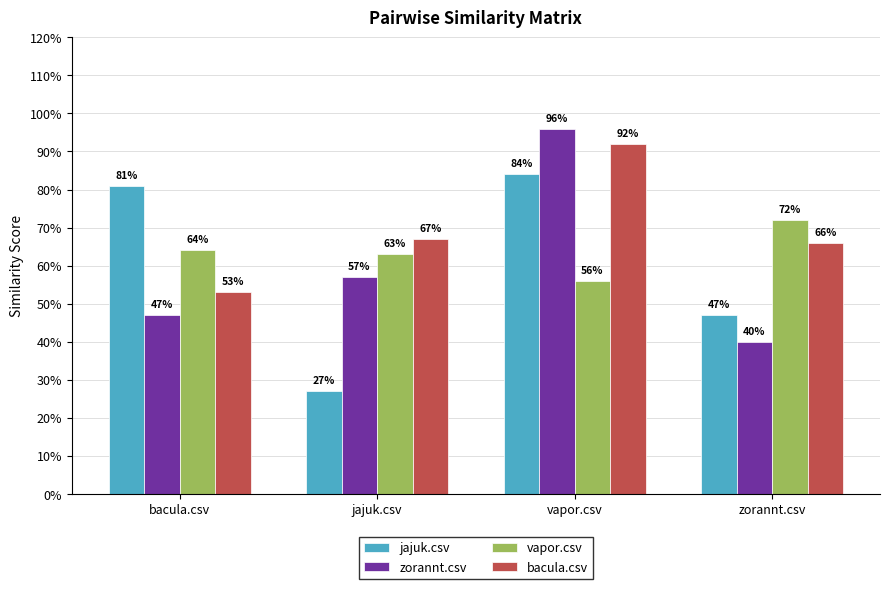

At how many categories does at least one series exceed 0?

4